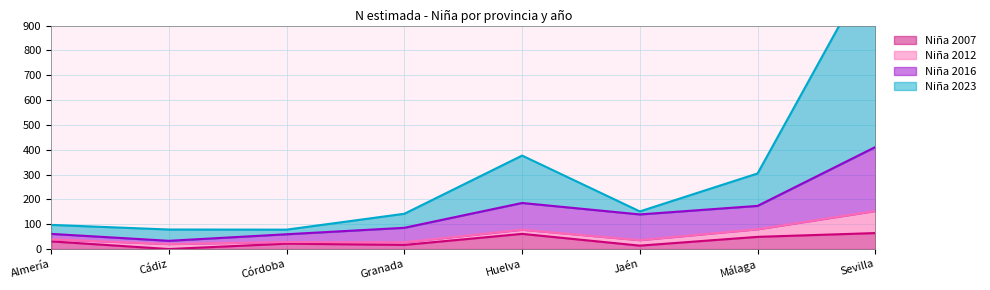

What is the label of the 7th point from the right?

Cádiz